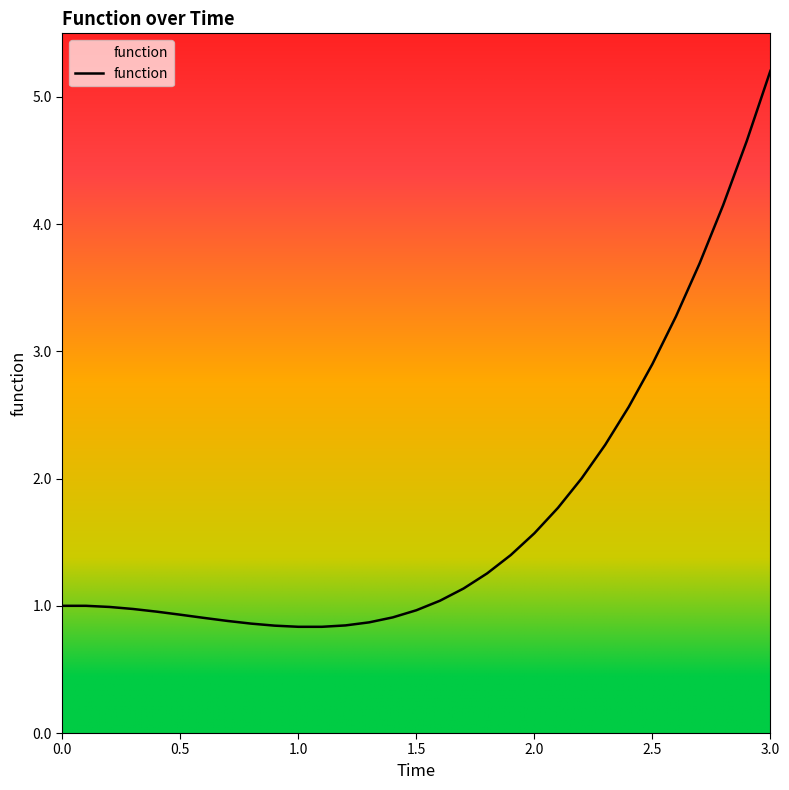

What is the smallest value displayed?

0.8